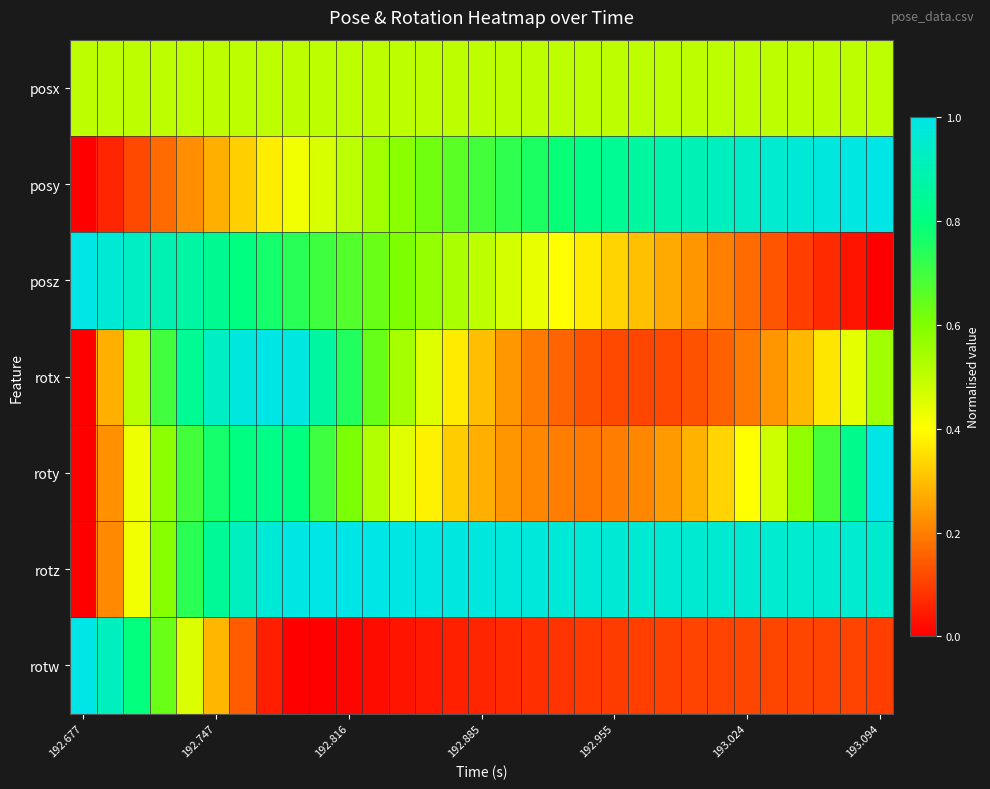

List the series in order of their peak value, highest first.

posy, posz, rotx, roty, rotz, rotw, posx